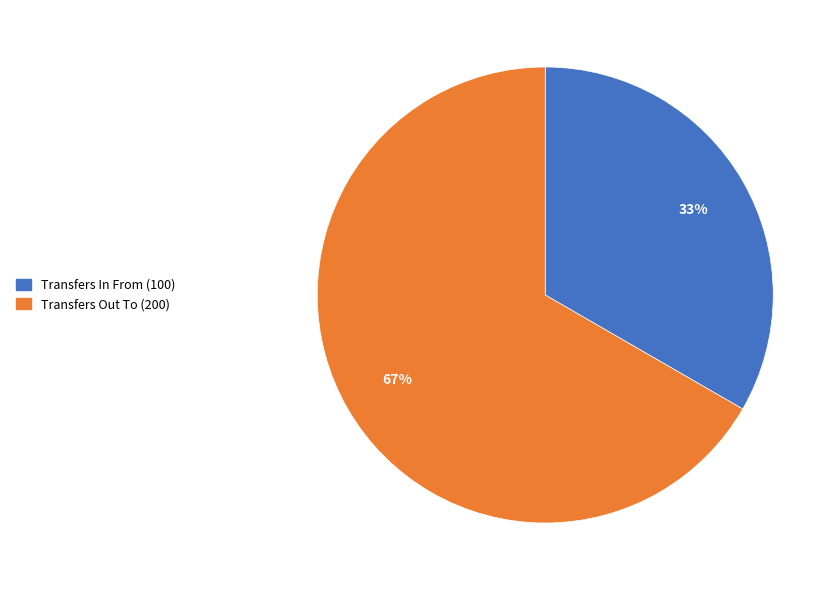

To the nearest percent, what is the combined percentage of Transfers Out To (200) and Transfers In From (100)?

100%